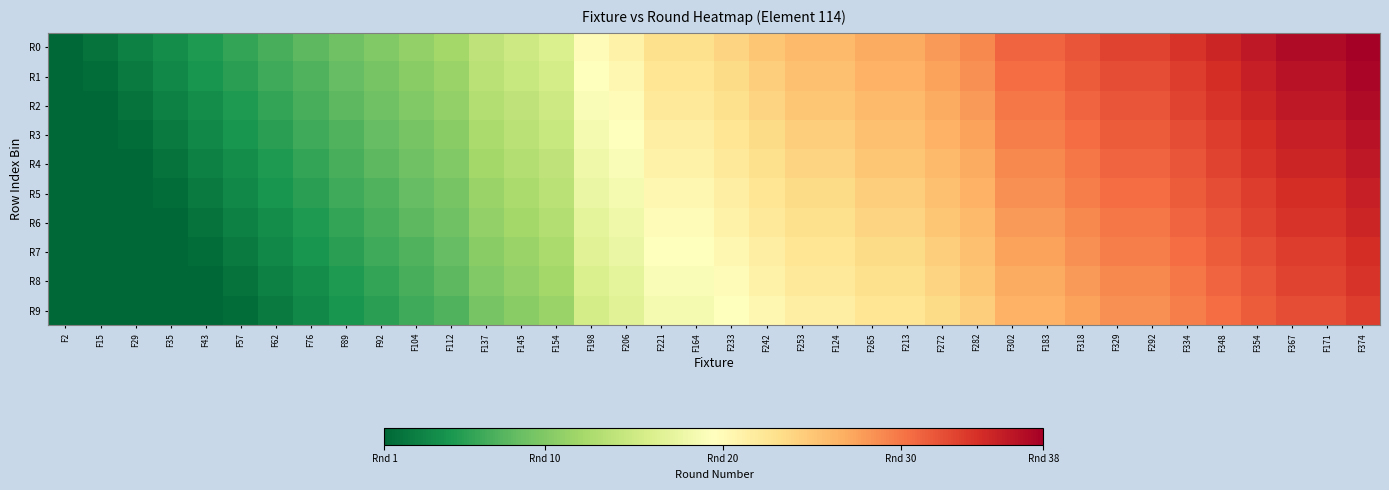

What is the spread (max minus min) of values at F89?

4.5